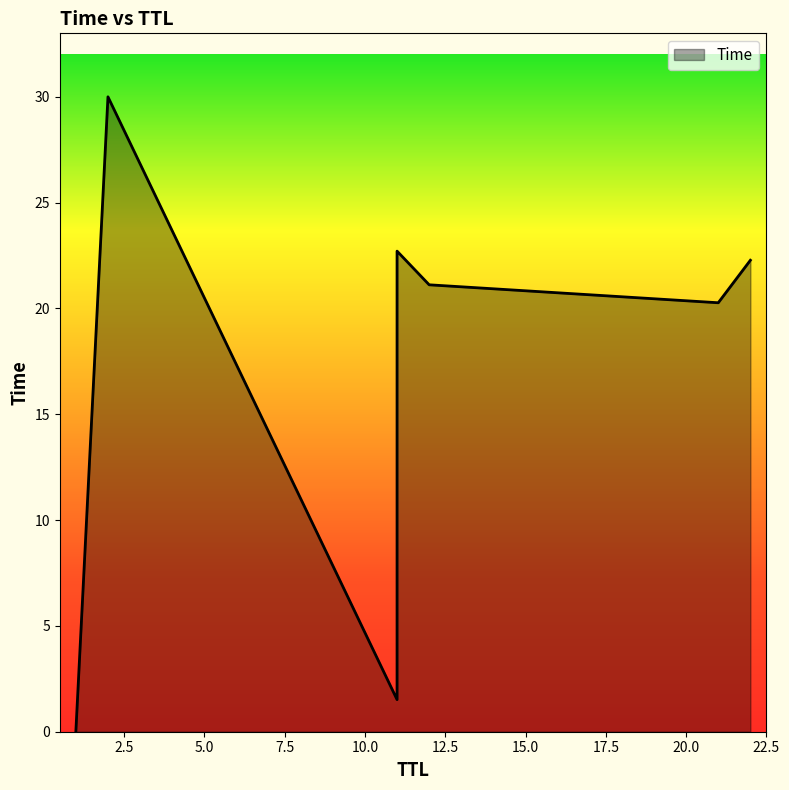

What is the change in value from 1 to 12?

+21.1